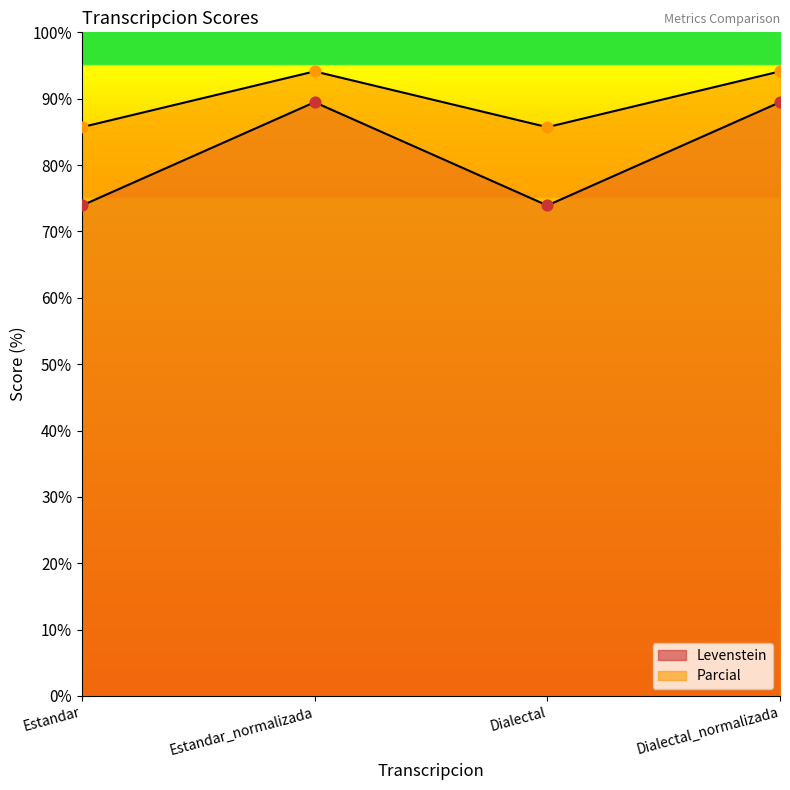

Which series contains the highest Y value?

Parcial